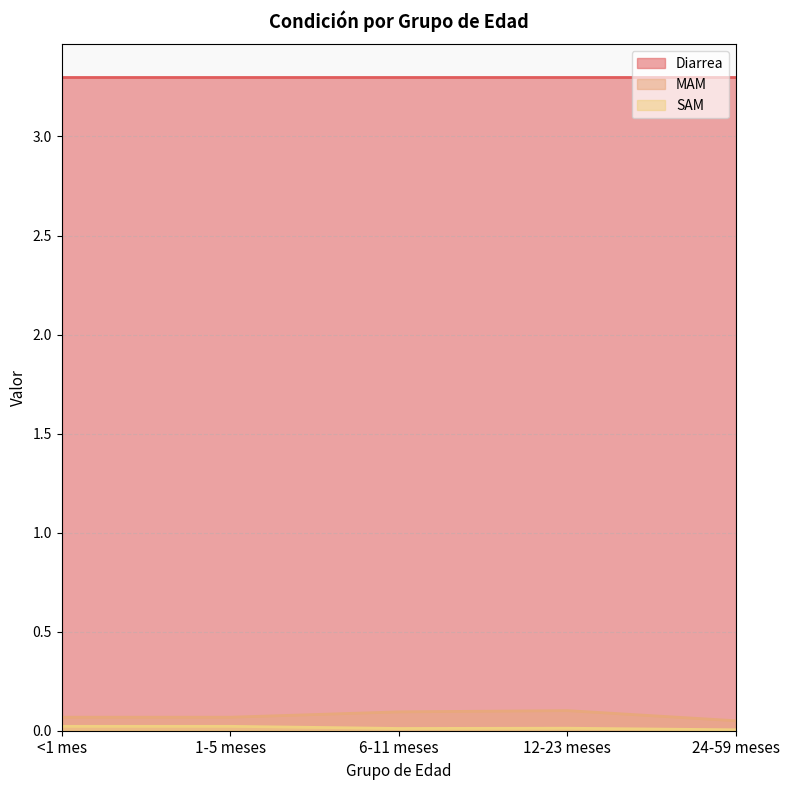

Which series changed the most between 12-23 meses and 24-59 meses?

MAM